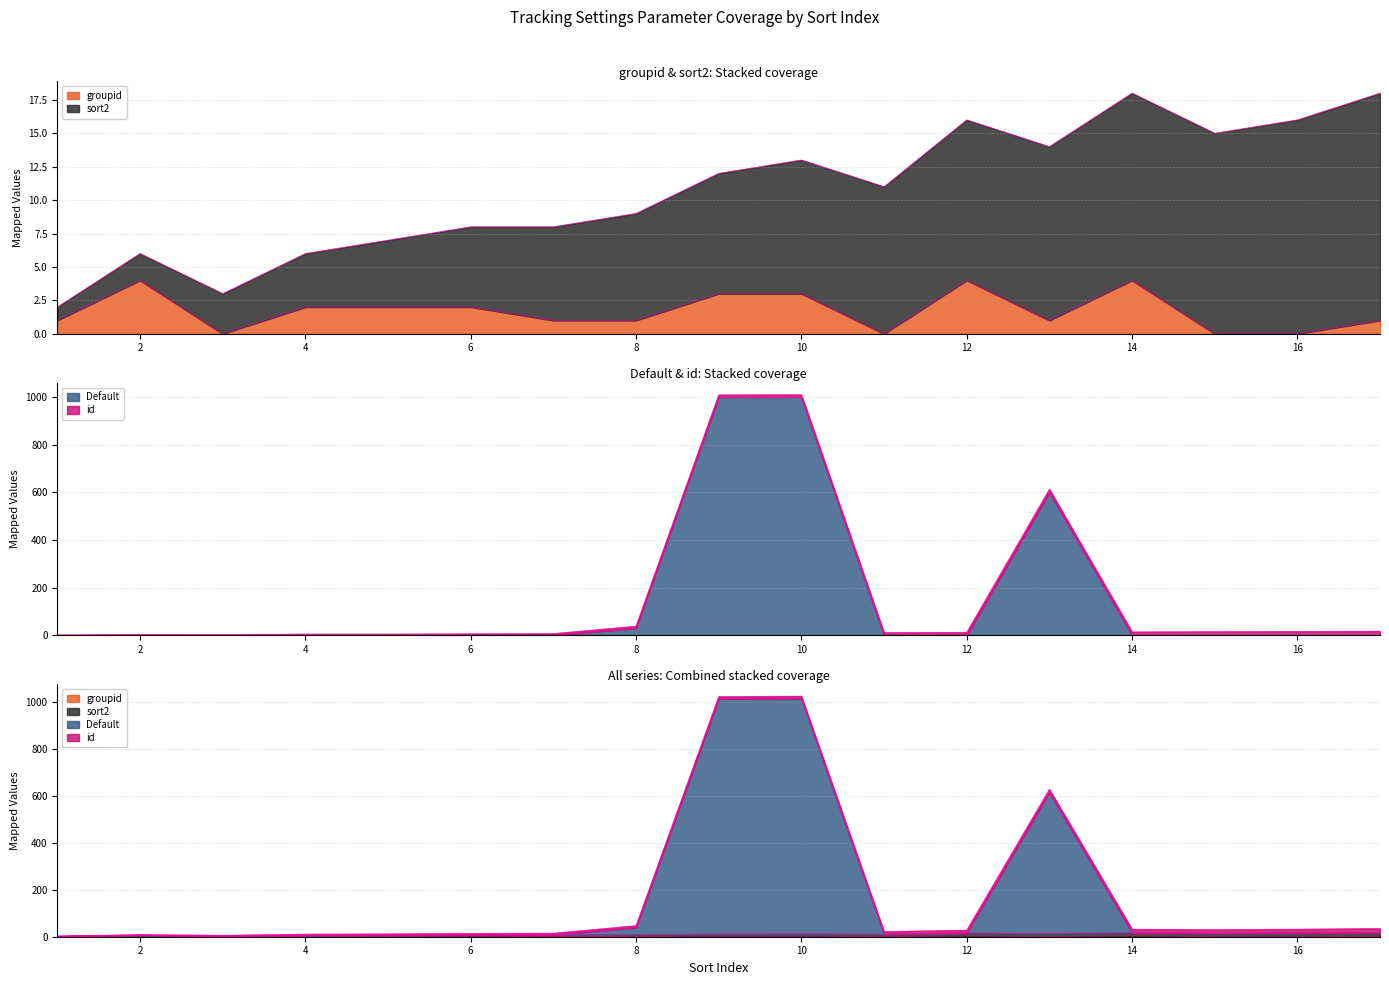

At which category does groupid reach its first local peak?

2